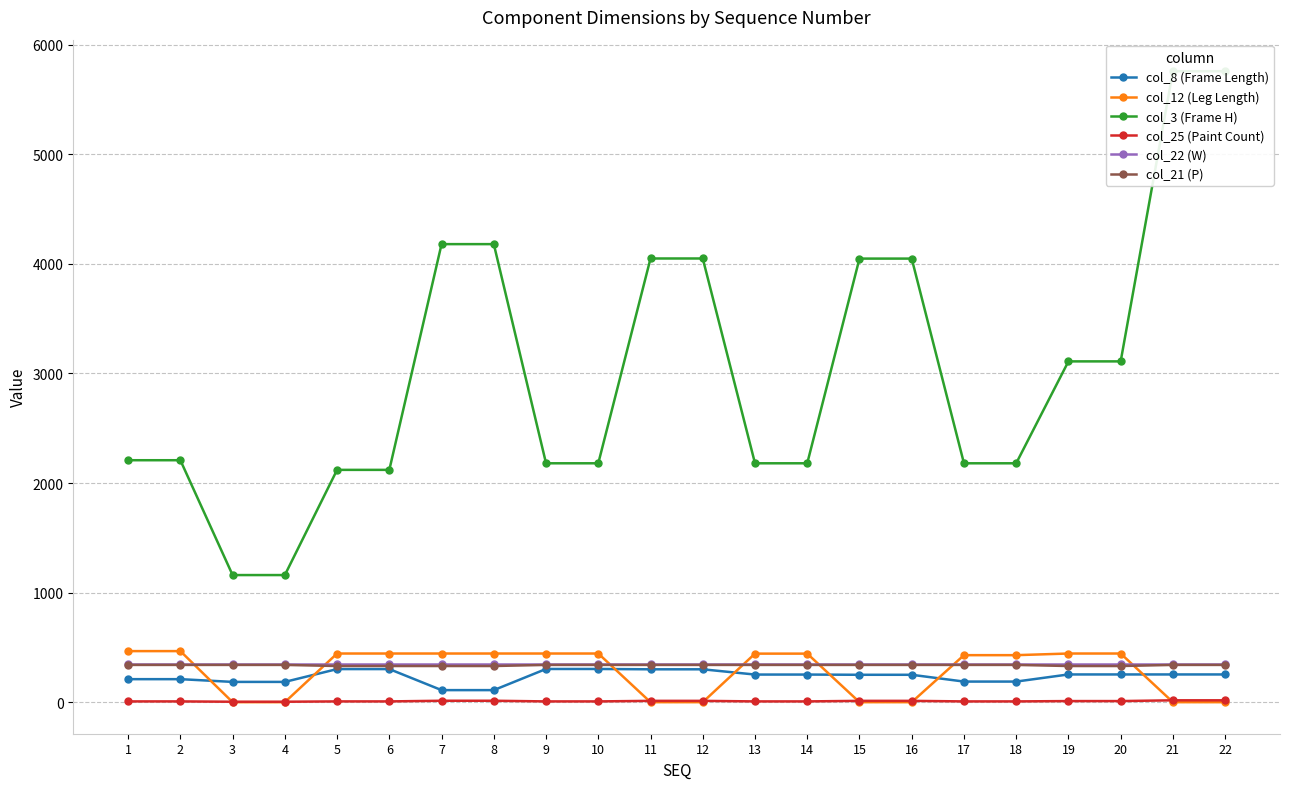

Reading left to right, extract all data points from this chart.

col_8 (Frame Length): 210	210	185	185	302	302	110	110	303	303	300	300	252	252	250	250	188	188	253	253	253	253
col_12 (Leg Length): 466	466	0	0	444	444	444	444	444	444	0	0	443	443	0	0	429	429	444	444	0	0
col_3 (Frame H): 2208	2208	1160	1160	2120	2120	4180	4180	2180	2180	4049	4049	2180	2180	4048	4048	2180	2180	3110	3110	5758	5758
col_25 (Paint Count): 7	7	4	4	7	7	13	13	7	7	12	12	7	7	12	12	7	7	10	10	17	17
col_22 (W): 350	350	350	350	350	350	350	350	350	350	350	350	350	350	350	350	350	350	350	350	350	350
col_21 (P): 340	340	340	340	330	330	330	330	340	340	340	340	340	340	340	340	340	340	330	330	340	340